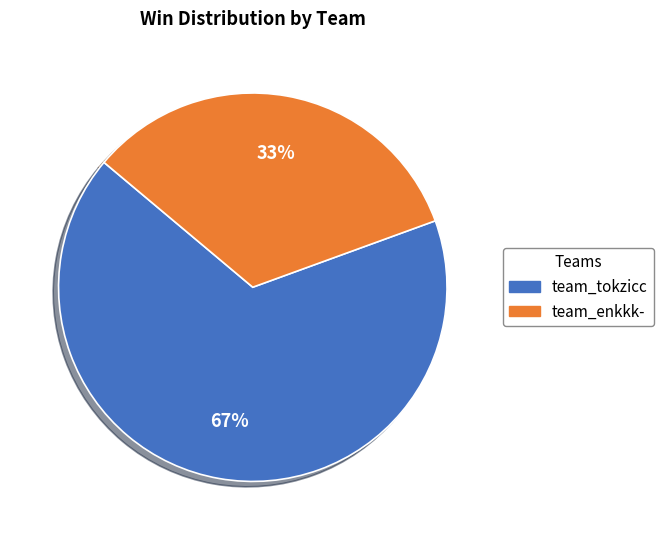

What percentage is the team_enkkk- slice, to the nearest percent?

33%